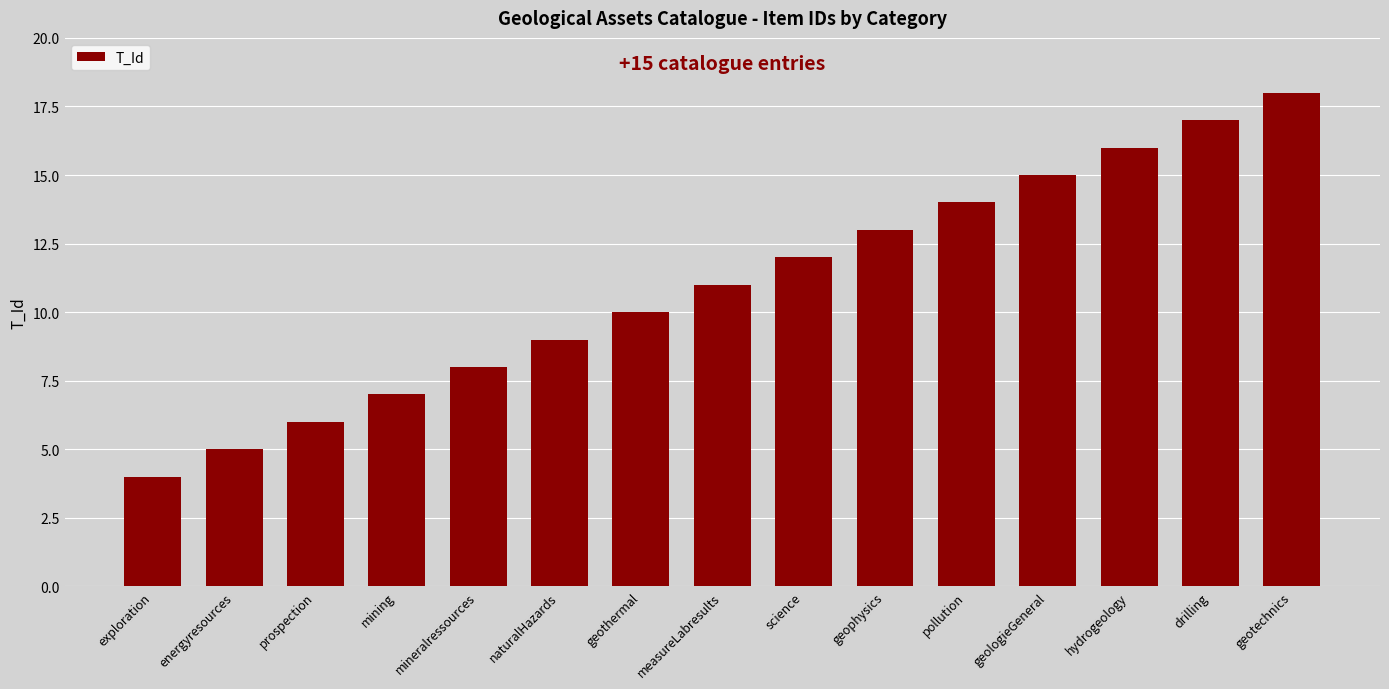

How many data points are less than 11?

7